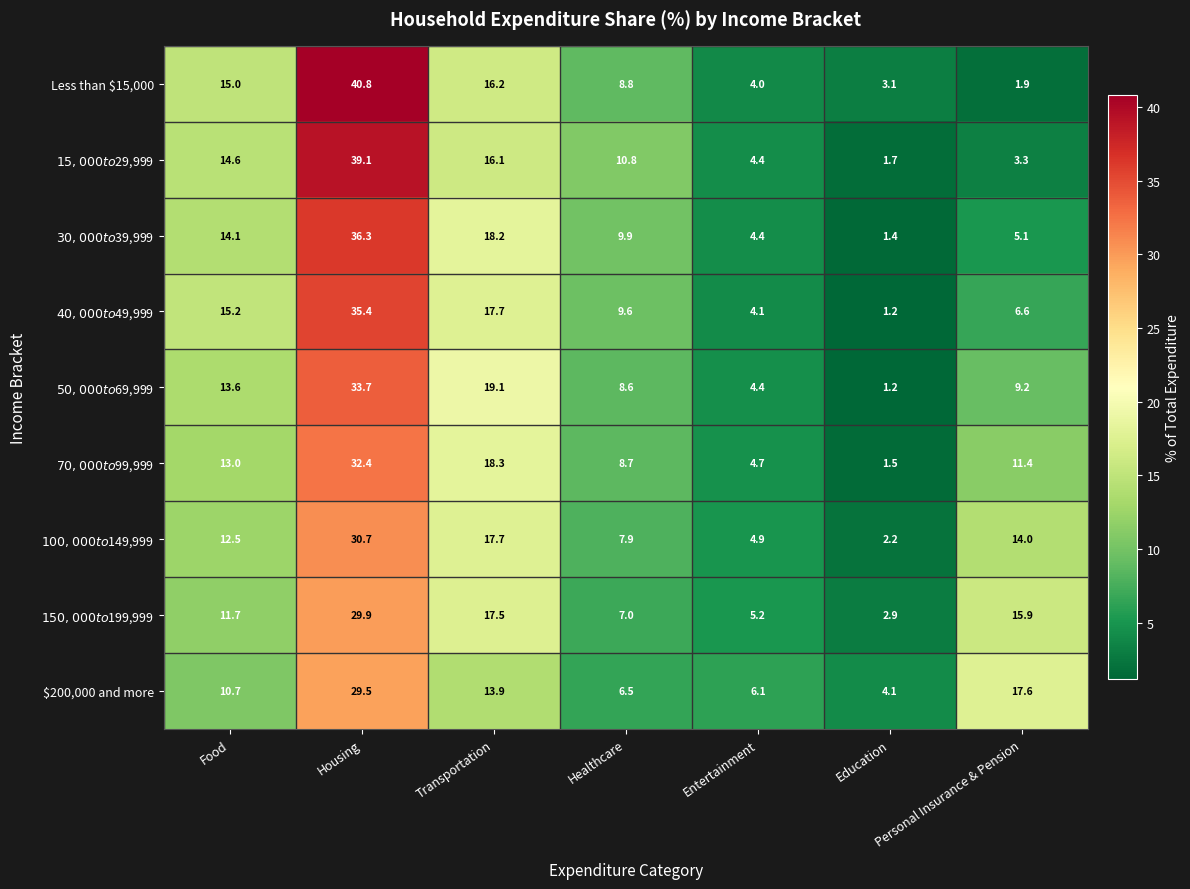

What is the smallest value displayed?

1.2